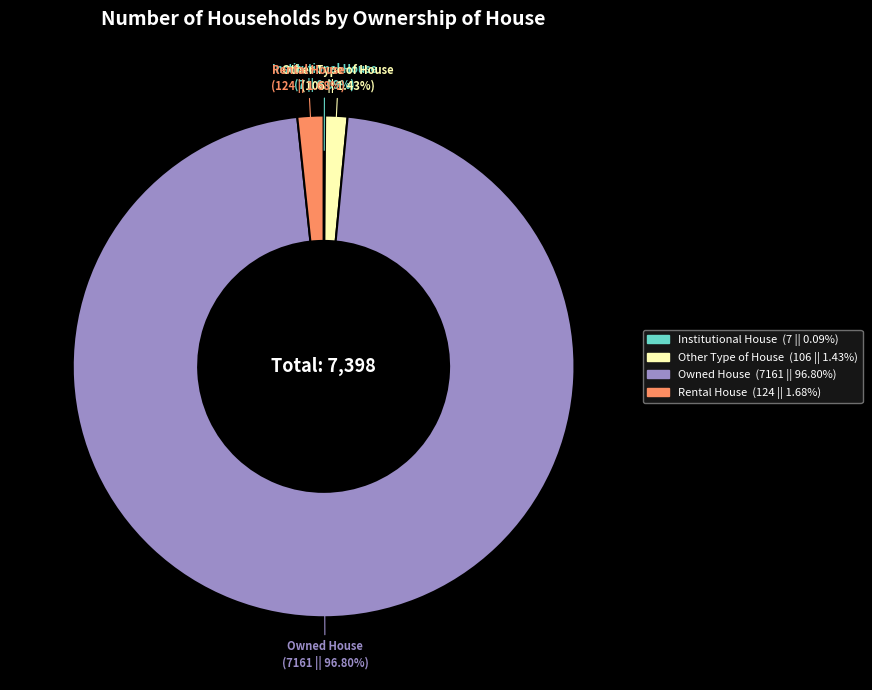

To the nearest percent, what is the difference between the largest and smallest slice percentages?

97%